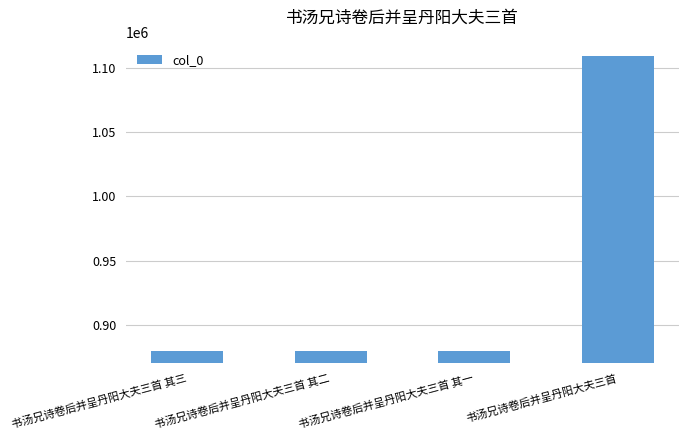

Is it true that the value at 书汤兄诗卷后并呈丹阳大夫三首 其一 is 1374164?

False